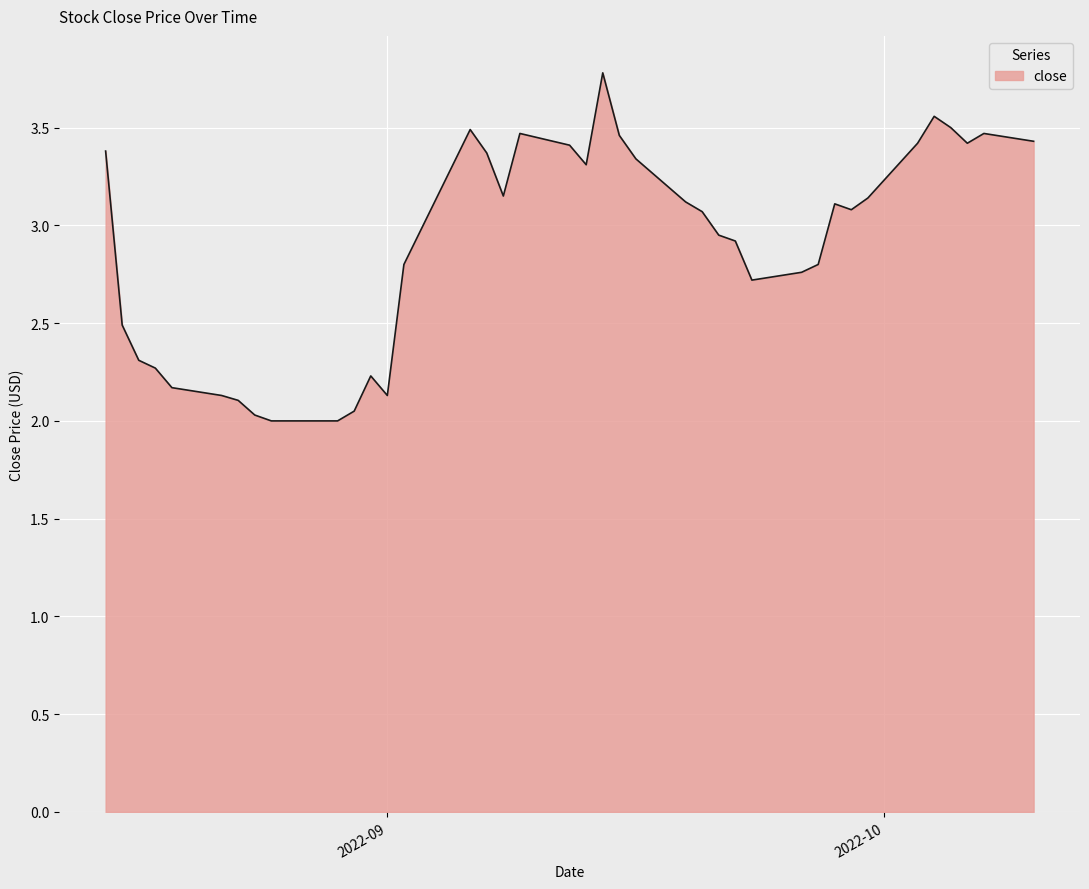

What is the greatest value displayed?

3.8